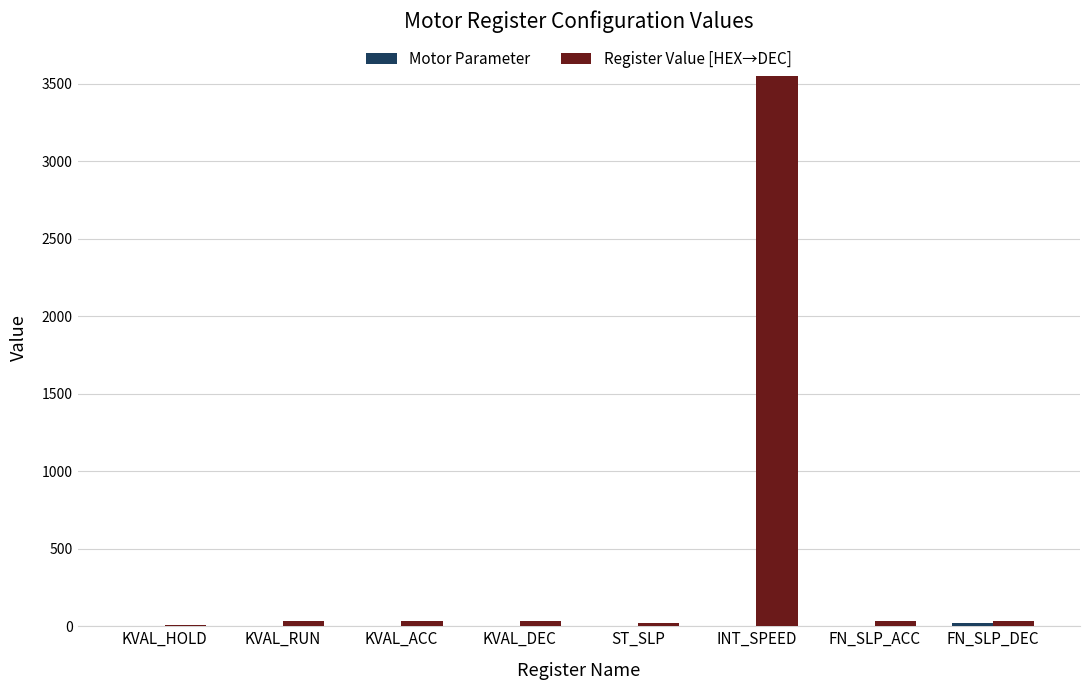

Between KVAL_ACC and INT_SPEED, which series saw the biggest shift?

Register Value [HEX→DEC]